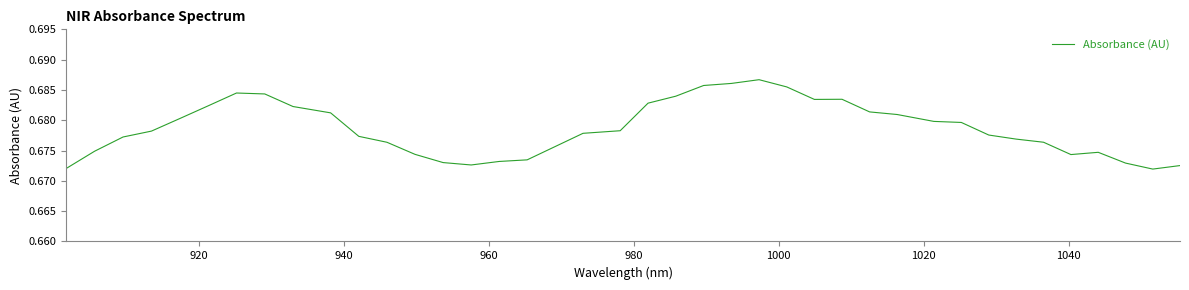

What is the value of the 38th point from the left?

0.7